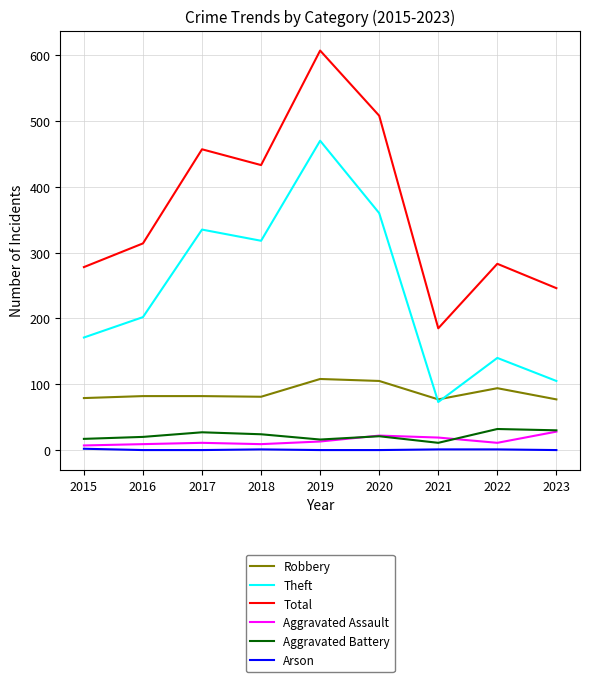

At how many categories does at least one series exceed 29?

9